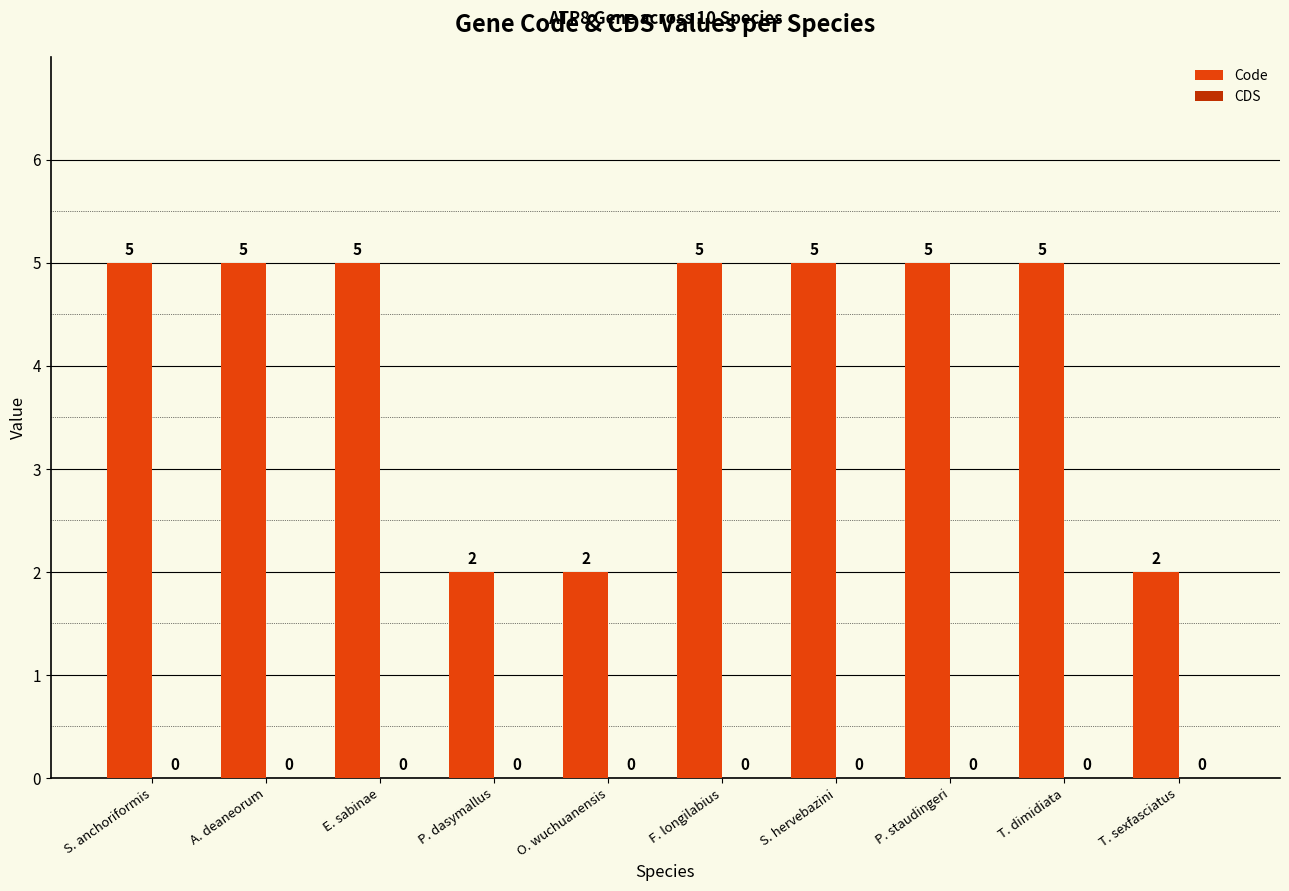

Count the values in the range 2 to 5.

10